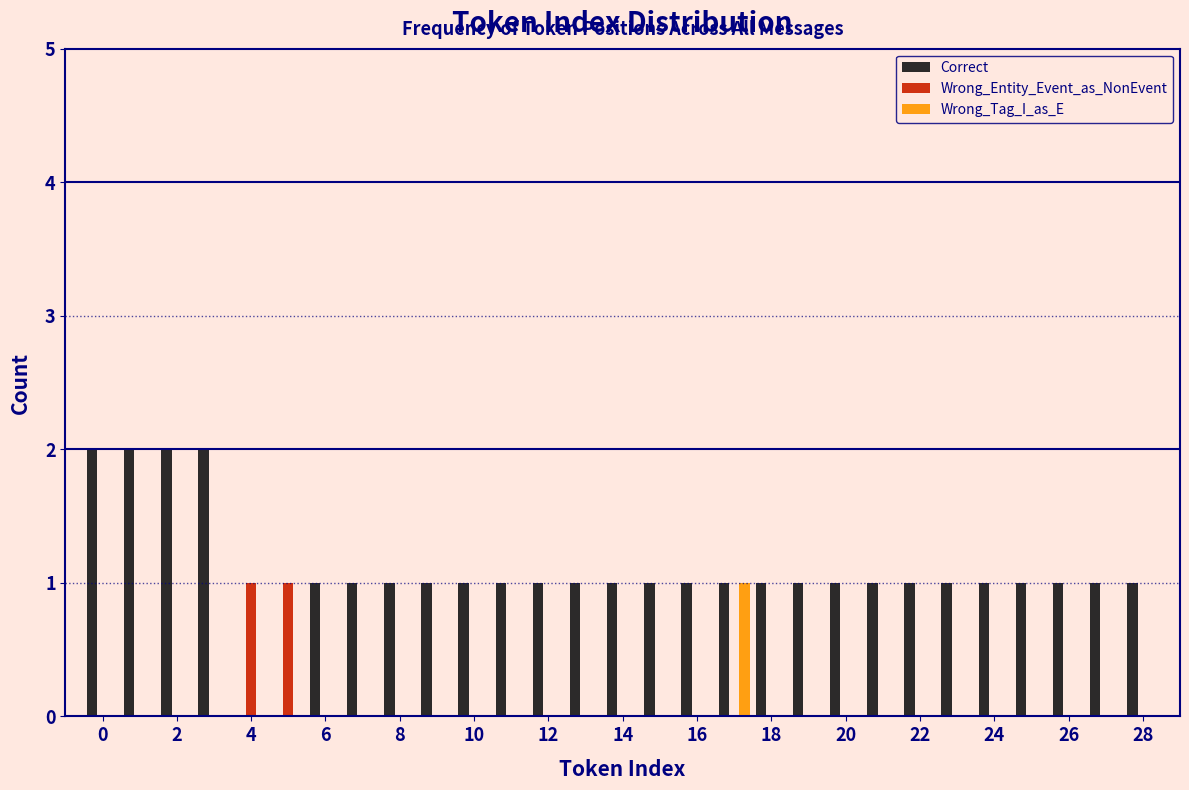

Reading left to right, list every range on the x-axis with the height of the bar of each series over it. Neither the bar edges nor the heights are printed on the chart, so give them approximately, as read against the axes.

-0.5 to 0.5: Correct=2	Wrong_Entity_Event_as_NonEvent=0	Wrong_Tag_I_as_E=0
0.5 to 1.5: Correct=2	Wrong_Entity_Event_as_NonEvent=0	Wrong_Tag_I_as_E=0
1.5 to 2.5: Correct=2	Wrong_Entity_Event_as_NonEvent=0	Wrong_Tag_I_as_E=0
2.5 to 3.5: Correct=2	Wrong_Entity_Event_as_NonEvent=0	Wrong_Tag_I_as_E=0
3.5 to 4.5: Correct=0	Wrong_Entity_Event_as_NonEvent=1	Wrong_Tag_I_as_E=0
4.5 to 5.5: Correct=0	Wrong_Entity_Event_as_NonEvent=1	Wrong_Tag_I_as_E=0
5.5 to 6.5: Correct=1	Wrong_Entity_Event_as_NonEvent=0	Wrong_Tag_I_as_E=0
6.5 to 7.5: Correct=1	Wrong_Entity_Event_as_NonEvent=0	Wrong_Tag_I_as_E=0
7.5 to 8.5: Correct=1	Wrong_Entity_Event_as_NonEvent=0	Wrong_Tag_I_as_E=0
8.5 to 9.5: Correct=1	Wrong_Entity_Event_as_NonEvent=0	Wrong_Tag_I_as_E=0
9.5 to 10.5: Correct=1	Wrong_Entity_Event_as_NonEvent=0	Wrong_Tag_I_as_E=0
10.5 to 11.5: Correct=1	Wrong_Entity_Event_as_NonEvent=0	Wrong_Tag_I_as_E=0
11.5 to 12.5: Correct=1	Wrong_Entity_Event_as_NonEvent=0	Wrong_Tag_I_as_E=0
12.5 to 13.5: Correct=1	Wrong_Entity_Event_as_NonEvent=0	Wrong_Tag_I_as_E=0
13.5 to 14.5: Correct=1	Wrong_Entity_Event_as_NonEvent=0	Wrong_Tag_I_as_E=0
14.5 to 15.5: Correct=1	Wrong_Entity_Event_as_NonEvent=0	Wrong_Tag_I_as_E=0
15.5 to 16.5: Correct=1	Wrong_Entity_Event_as_NonEvent=0	Wrong_Tag_I_as_E=0
16.5 to 17.5: Correct=1	Wrong_Entity_Event_as_NonEvent=0	Wrong_Tag_I_as_E=1
17.5 to 18.5: Correct=1	Wrong_Entity_Event_as_NonEvent=0	Wrong_Tag_I_as_E=0
18.5 to 19.5: Correct=1	Wrong_Entity_Event_as_NonEvent=0	Wrong_Tag_I_as_E=0
19.5 to 20.5: Correct=1	Wrong_Entity_Event_as_NonEvent=0	Wrong_Tag_I_as_E=0
20.5 to 21.5: Correct=1	Wrong_Entity_Event_as_NonEvent=0	Wrong_Tag_I_as_E=0
21.5 to 22.5: Correct=1	Wrong_Entity_Event_as_NonEvent=0	Wrong_Tag_I_as_E=0
22.5 to 23.5: Correct=1	Wrong_Entity_Event_as_NonEvent=0	Wrong_Tag_I_as_E=0
23.5 to 24.5: Correct=1	Wrong_Entity_Event_as_NonEvent=0	Wrong_Tag_I_as_E=0
24.5 to 25.5: Correct=1	Wrong_Entity_Event_as_NonEvent=0	Wrong_Tag_I_as_E=0
25.5 to 26.5: Correct=1	Wrong_Entity_Event_as_NonEvent=0	Wrong_Tag_I_as_E=0
26.5 to 27.5: Correct=1	Wrong_Entity_Event_as_NonEvent=0	Wrong_Tag_I_as_E=0
27.5 to 28.5: Correct=1	Wrong_Entity_Event_as_NonEvent=0	Wrong_Tag_I_as_E=0